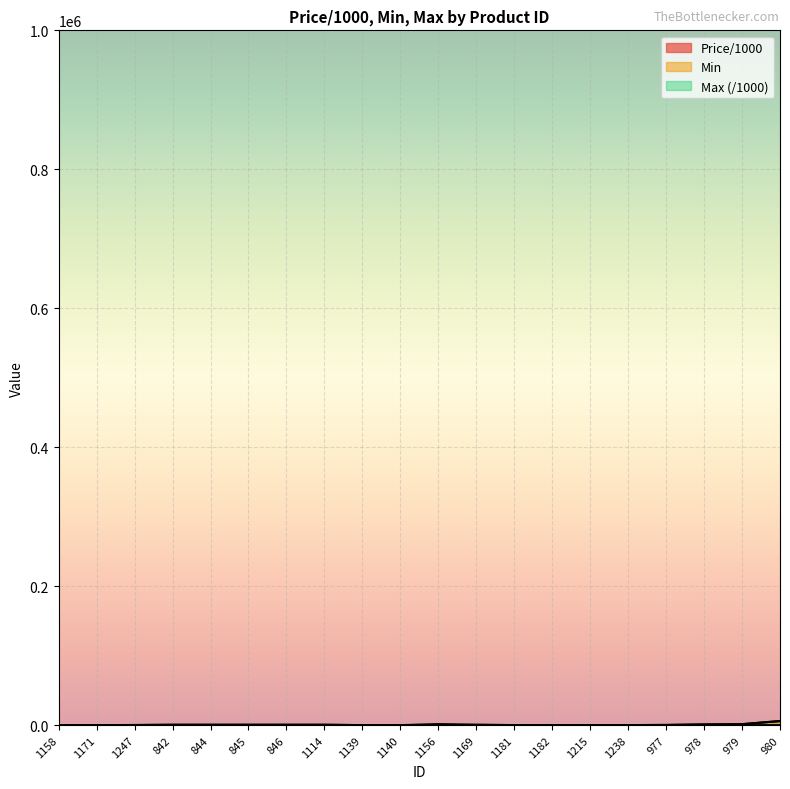

Reading right to left, list all the values displayed in this chart.

Price/1000: 8.6	3.0	8.2	8.6	2.2	2.0	2.1	2.0	2.3	0.0	0.8	1.7	0.0	0.2	0.1	0.1	0.0	3.4	3.0	2.9
Min: 5908.6	1403.0	1008.2	298.6	102.2	102.0	102.1	102.0	502.3	500.0	20.8	51.7	500.0	500.2	500.1	500.1	500.0	203.4	53.0	52.9